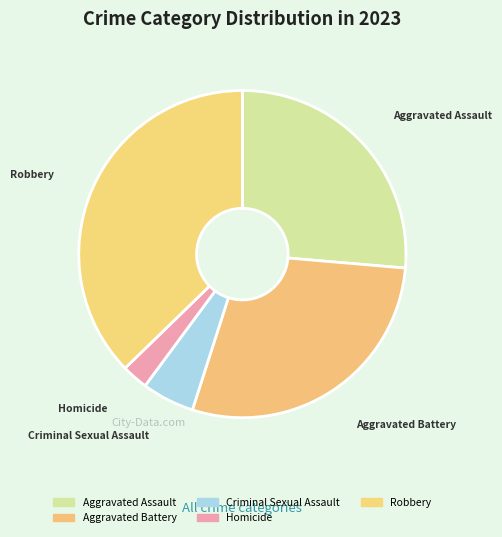

Is there any slice that represents more than half of the pie?

No